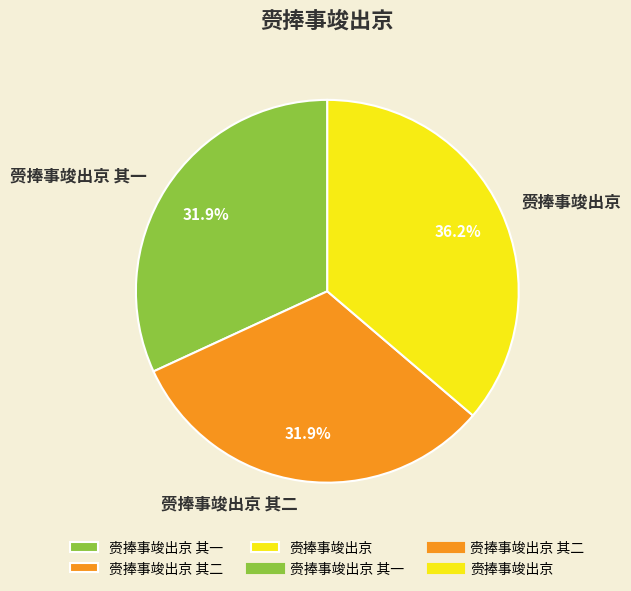

Which slice is the largest?

赍捧事竣出京